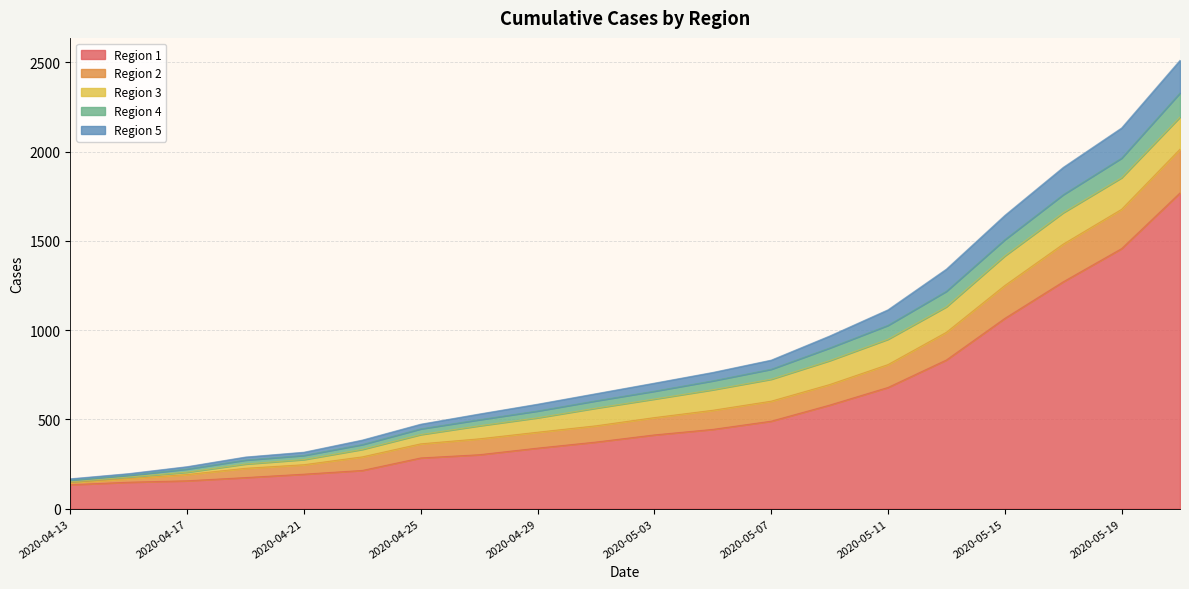

True or false: Region 1 and Region 2 intersect in this chart.

False